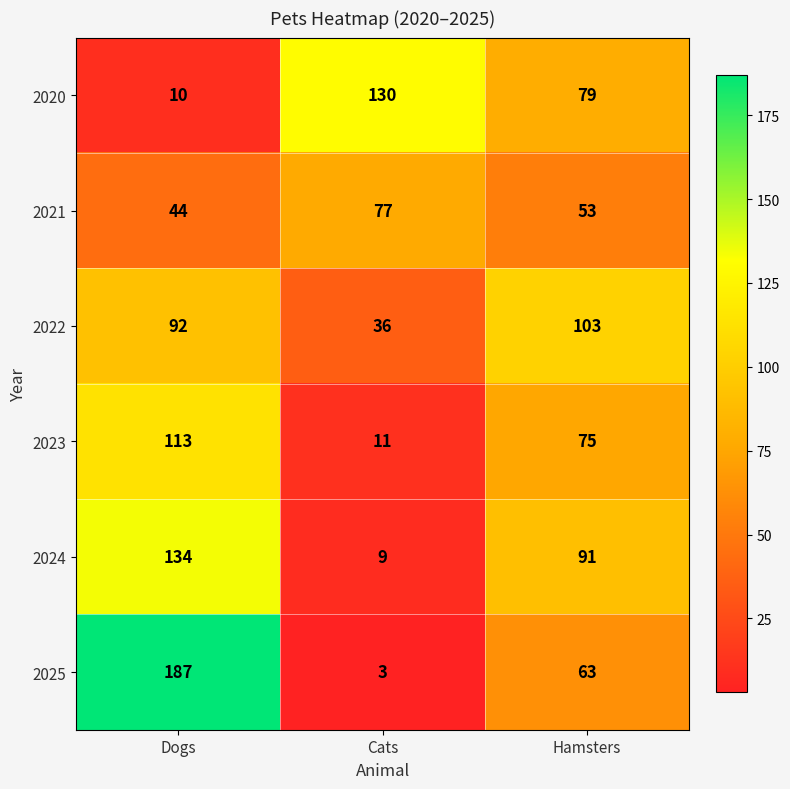

Read the 2024 value at Dogs.

134